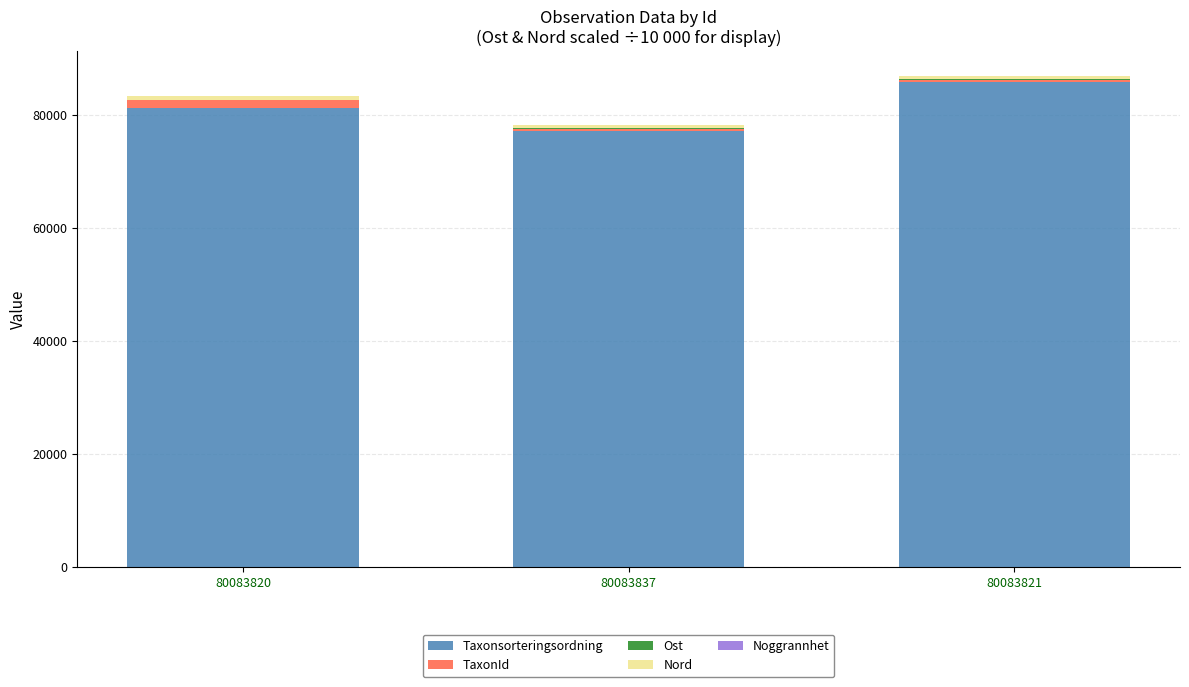

Is it true that Taxonsorteringsordning equals 40436.6 at 80083837?

False